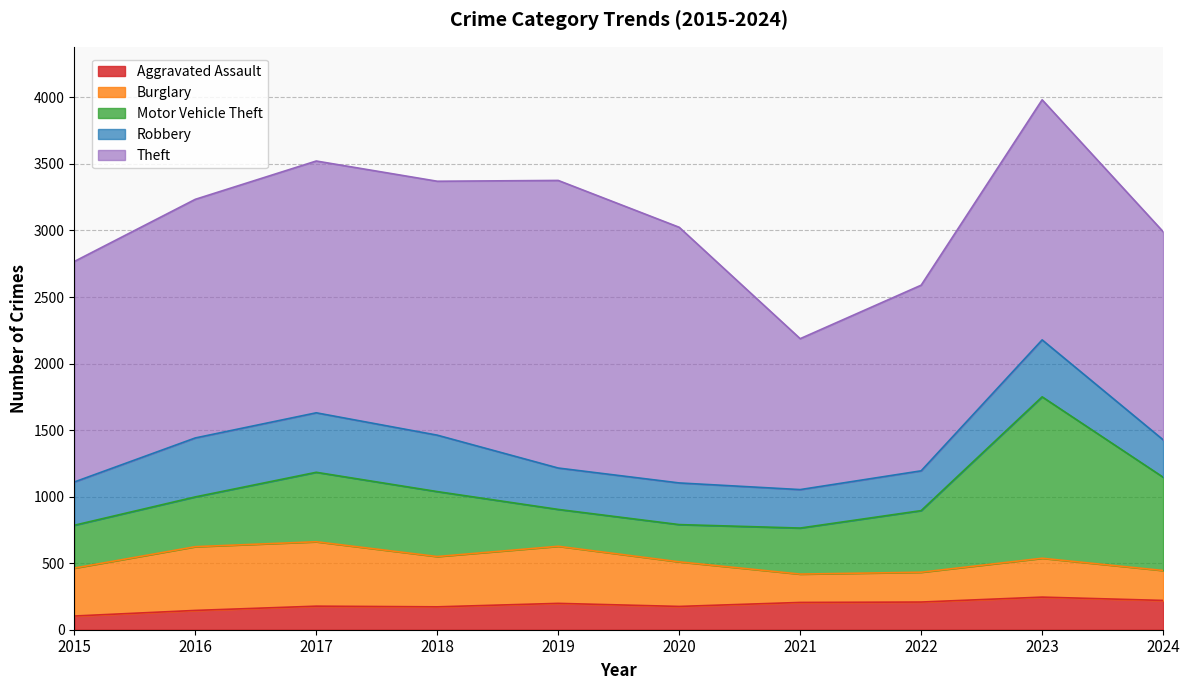

Which series changed the most between 2015 and 2020?

Theft